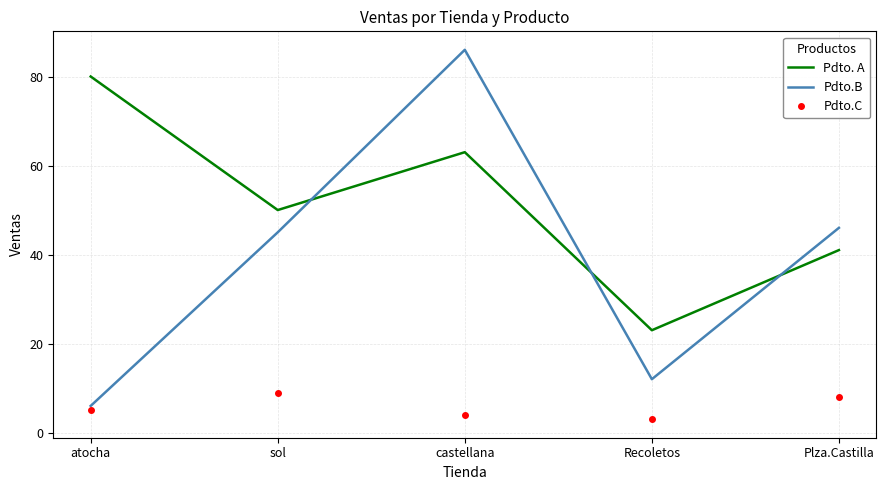

True or false: Pdto.B and Pdto. A cross at least once.

True